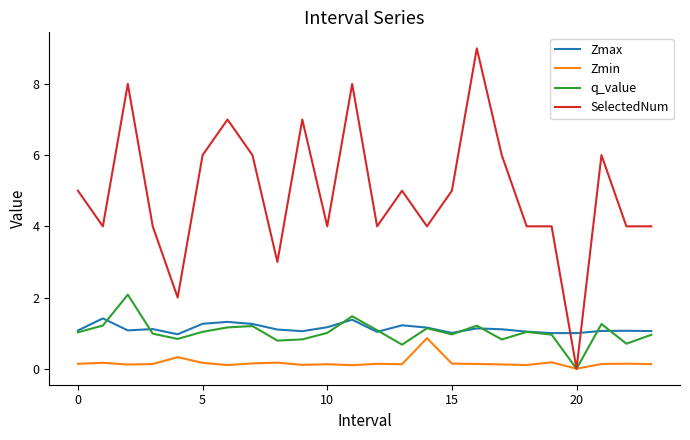

What is the minimum value for Zmax?

1.0